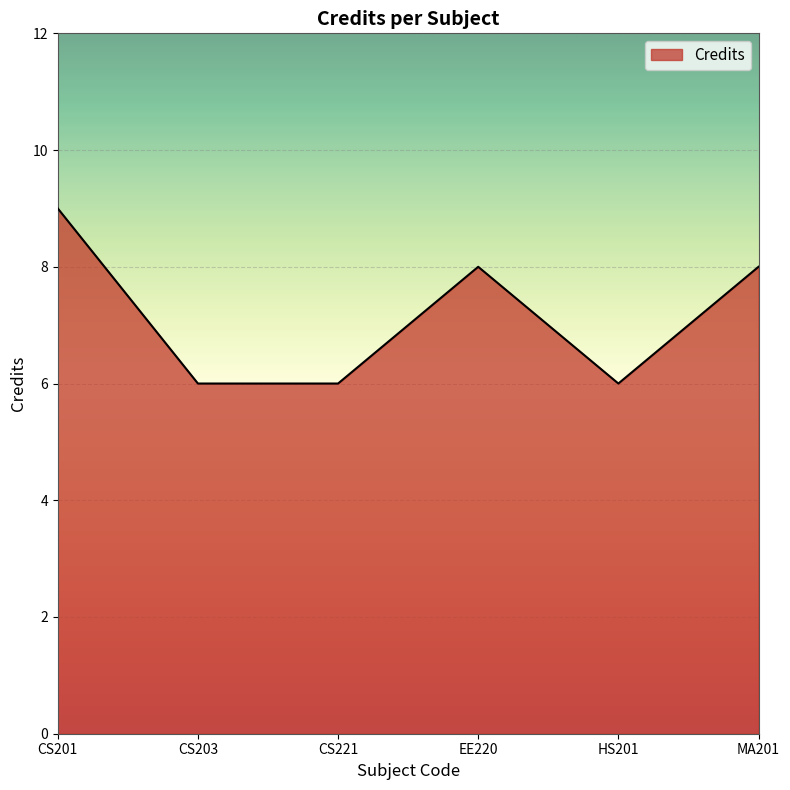

What is the sum of the values at EE220 and CS221?

14